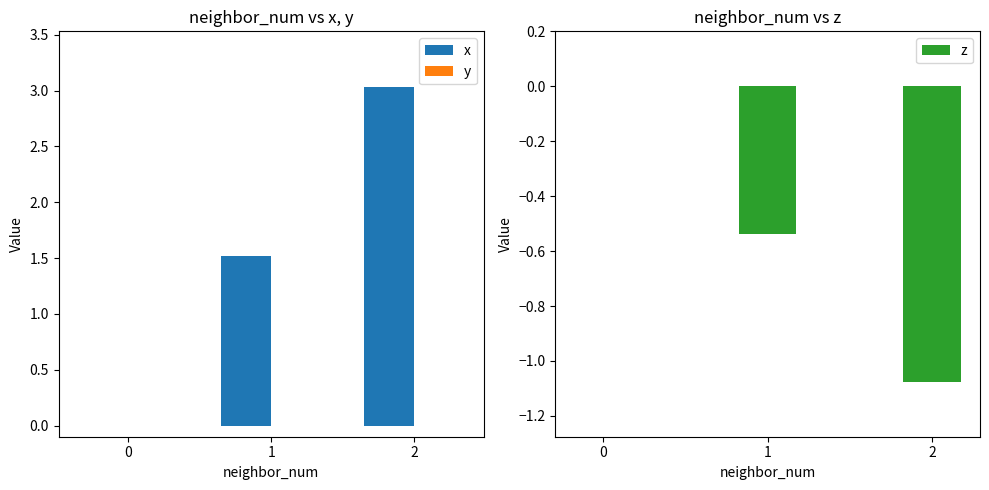

Which series changed the most between 0 and 2?

x